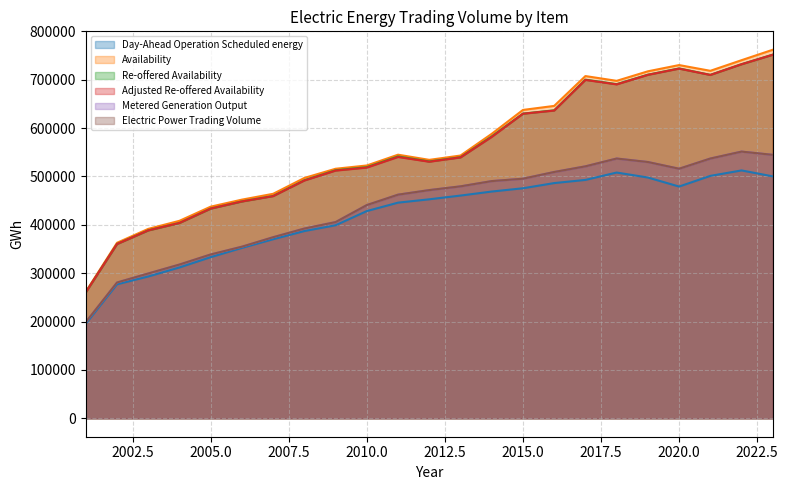

The Metered Generation Output series shows 509235 at 2016. True or false?

True